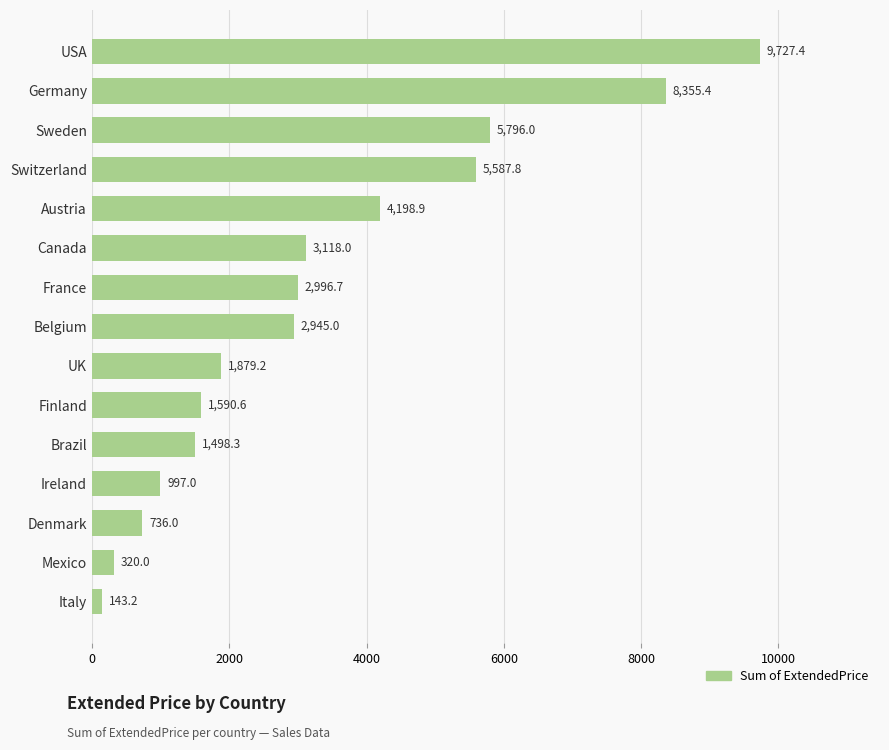

List the labels in order of value, largest first.

USA, Germany, Sweden, Switzerland, Austria, Canada, France, Belgium, UK, Finland, Brazil, Ireland, Denmark, Mexico, Italy